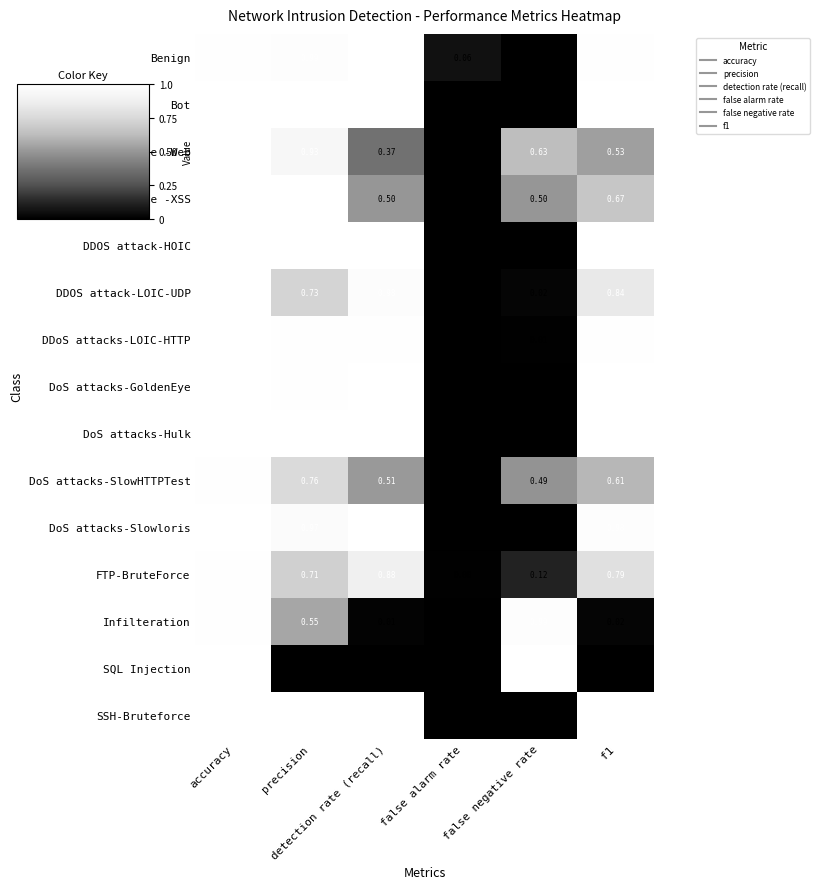

What is the total value across all series at f1?

11.4